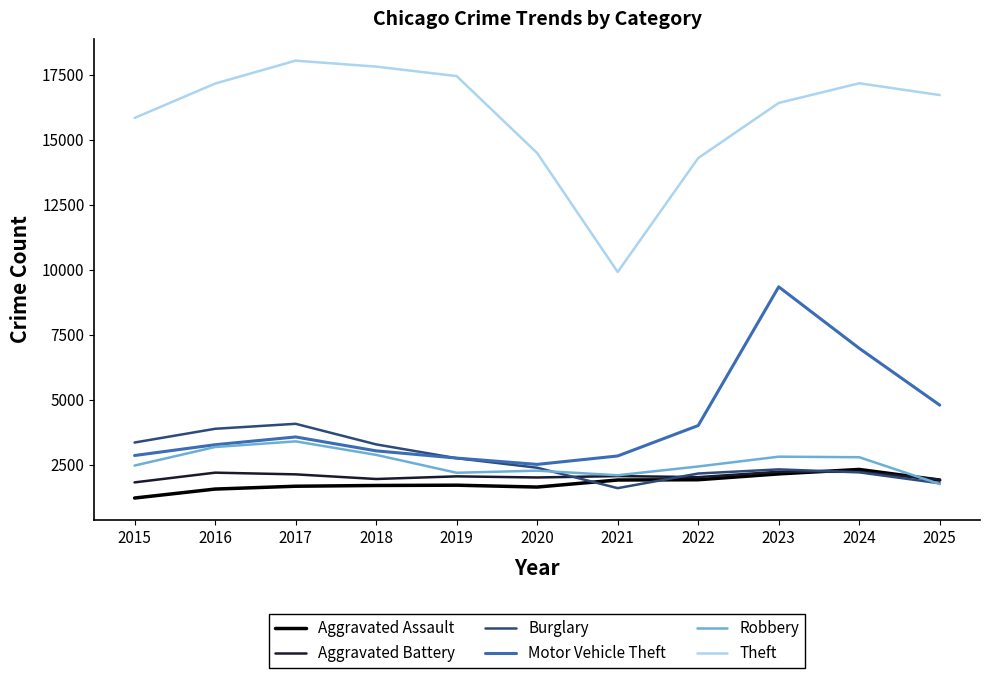

The value of Robbery at 2015 is 1137. True or false?

False